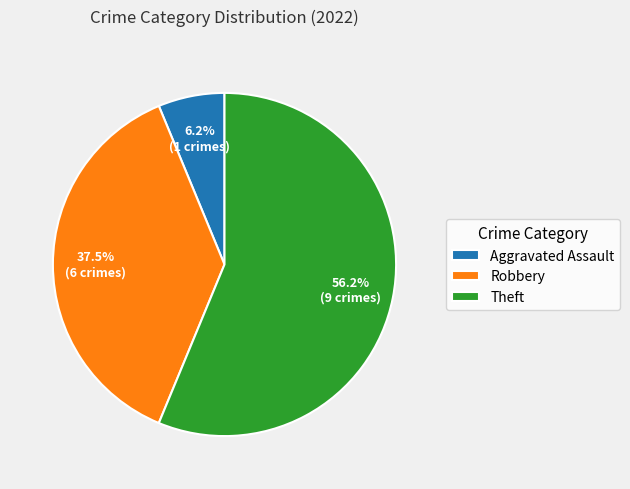

Combined, what portion of the pie is Theft and Aggravated Assault?

62.5%